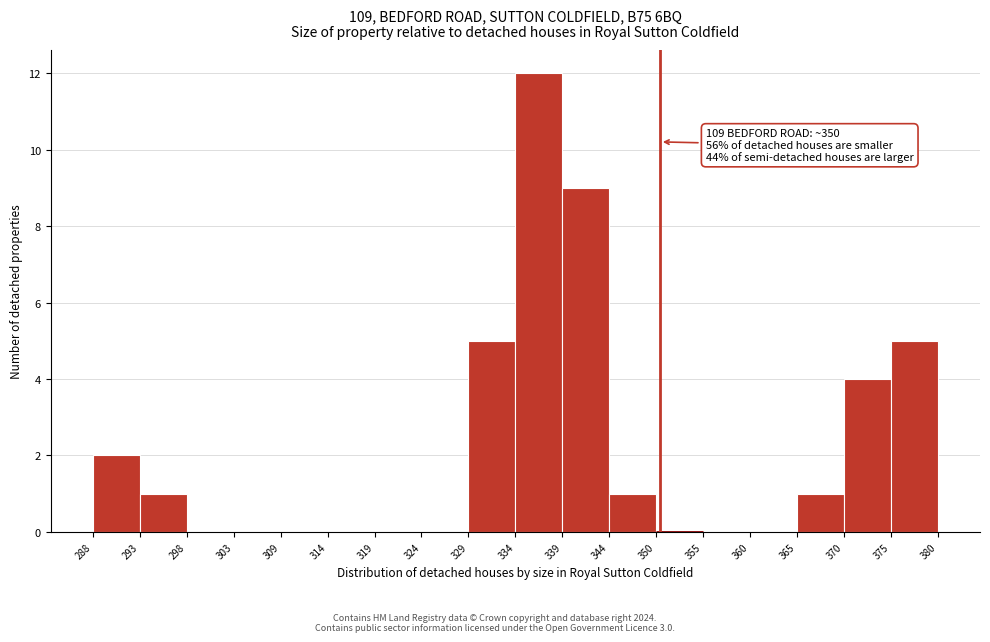

Which range on the x-axis has the tallest bar?

334 to 339